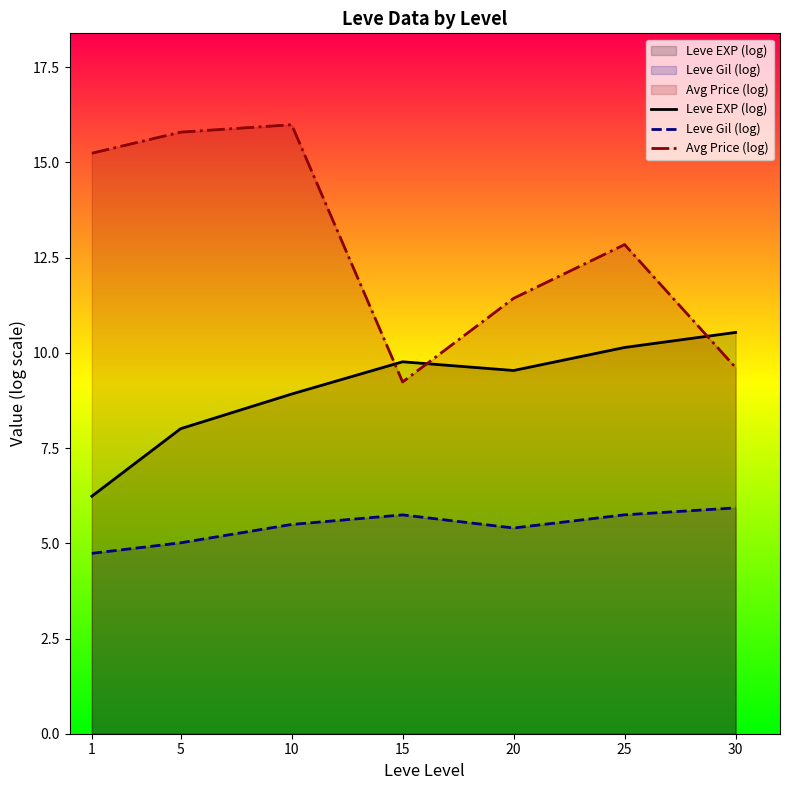

Read the Leve Gil (log) value at 25.

5.7